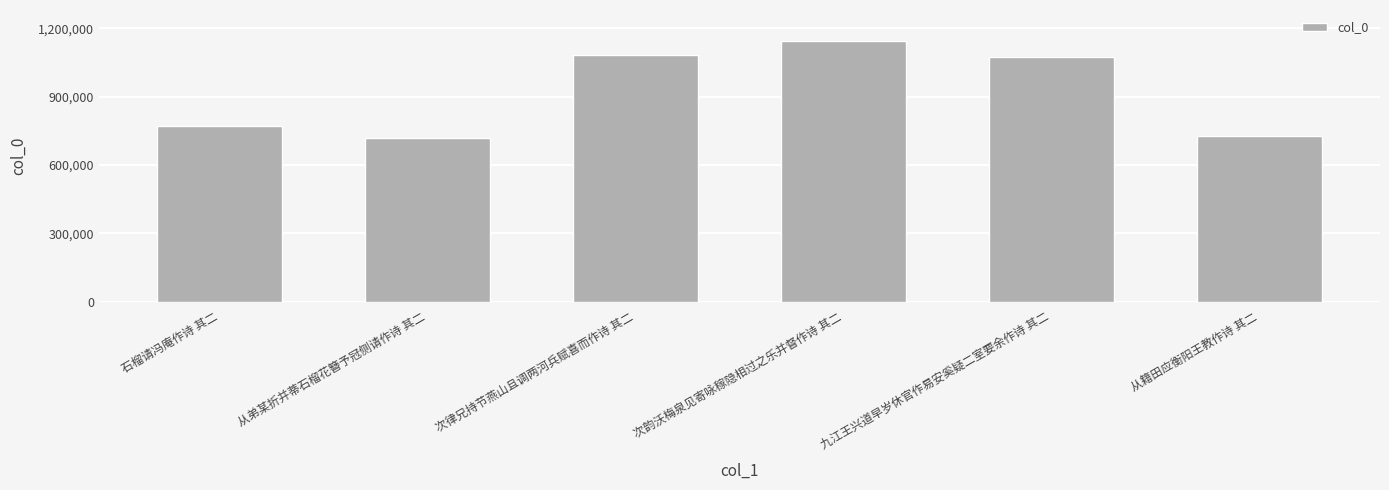

What is the maximum value shown in the chart?

1142731